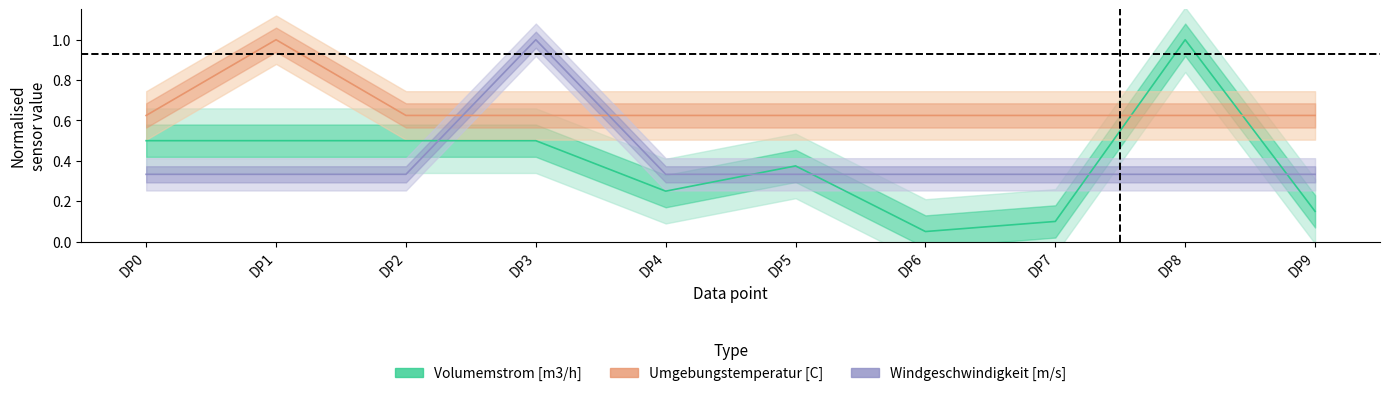

The value of Volumemstrom [m3/h] at DP1 is 0.5. True or false?

True